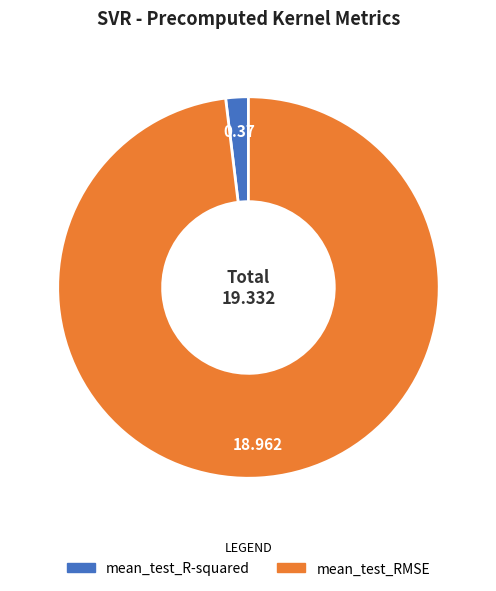

Do mean_test_RMSE and mean_test_R-squared together represent more than half of the pie?

Yes